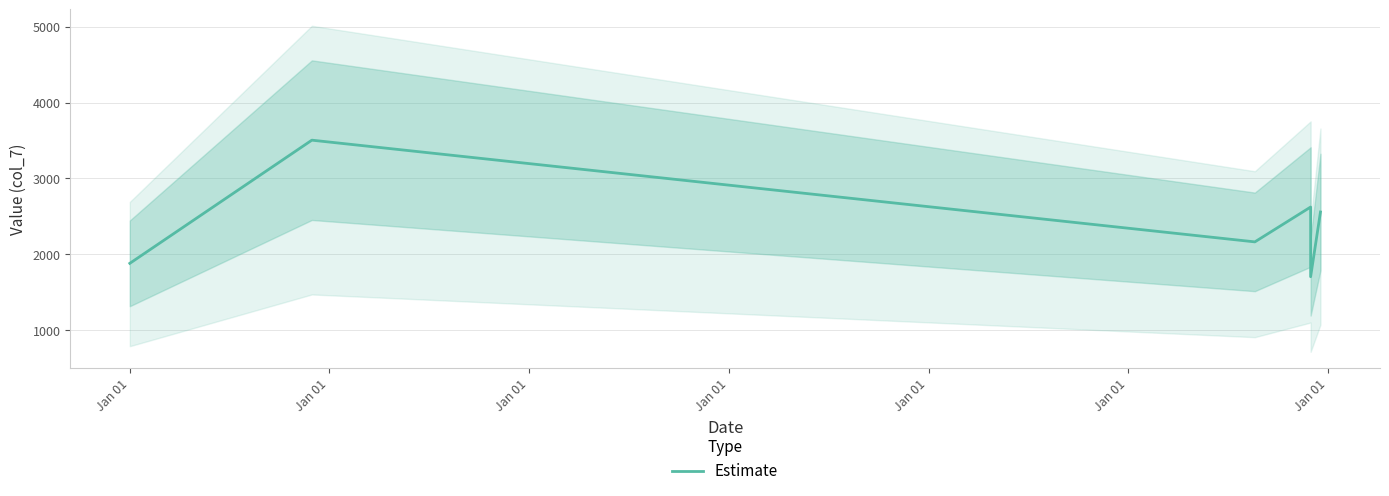

What is the average value?

2406.5